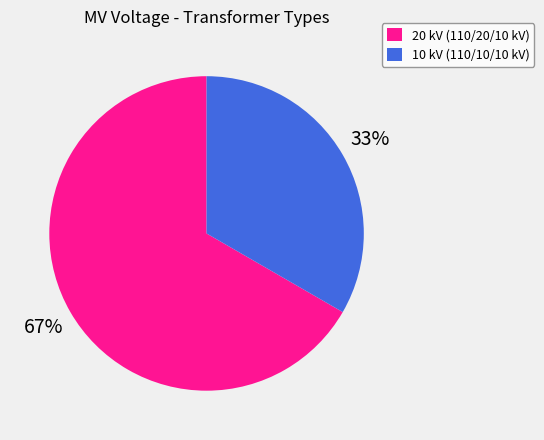

The 20 kV (110/20/10 kV) slice represents 67% of the pie. True or false?

True